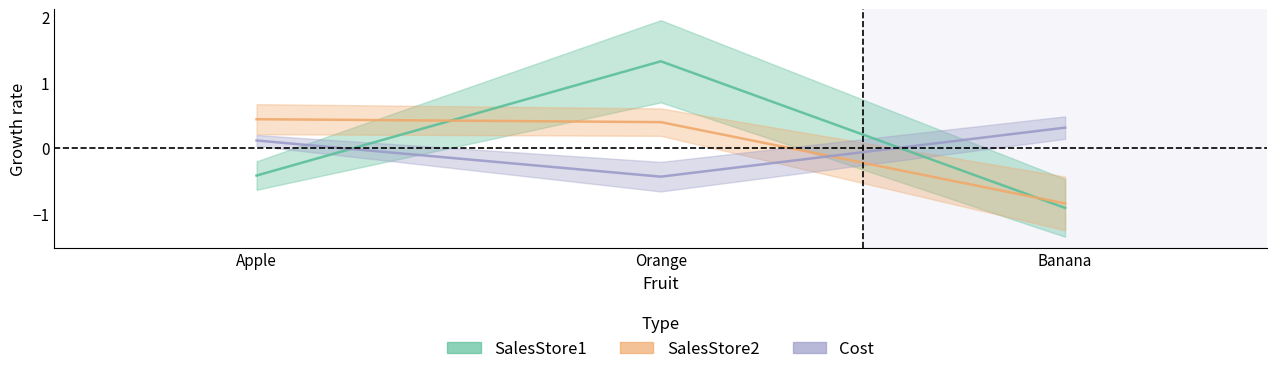

What is the value of the SalesStore1 point at the 2nd from the left?

1.3